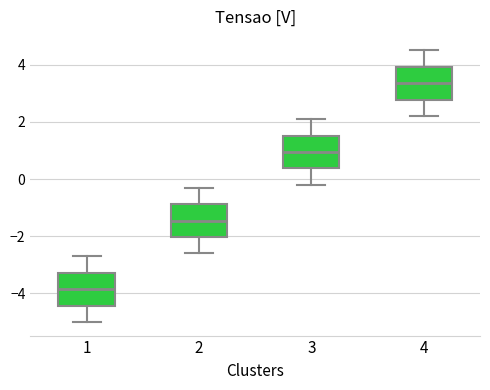

Reading left to right, transcribe this box plot: for each box, give where its median line is, the range the box spans, and where its two whiskers end, as read against the y-axis. The values are not printed on the chart, so give them approximately, as read against the axis.

1: median -3.8, box -4.4 to -3.2, whiskers -5.0 to -2.6
2: median -1.4, box -2.0 to -0.8, whiskers -2.6 to -0.2
3: median 1.0, box 0.4 to 1.6, whiskers -0.2 to 2.2
4: median 3.4, box 2.8 to 4.0, whiskers 2.2 to 4.6